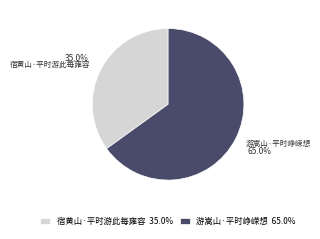

How many segments does this pie chart have?

2